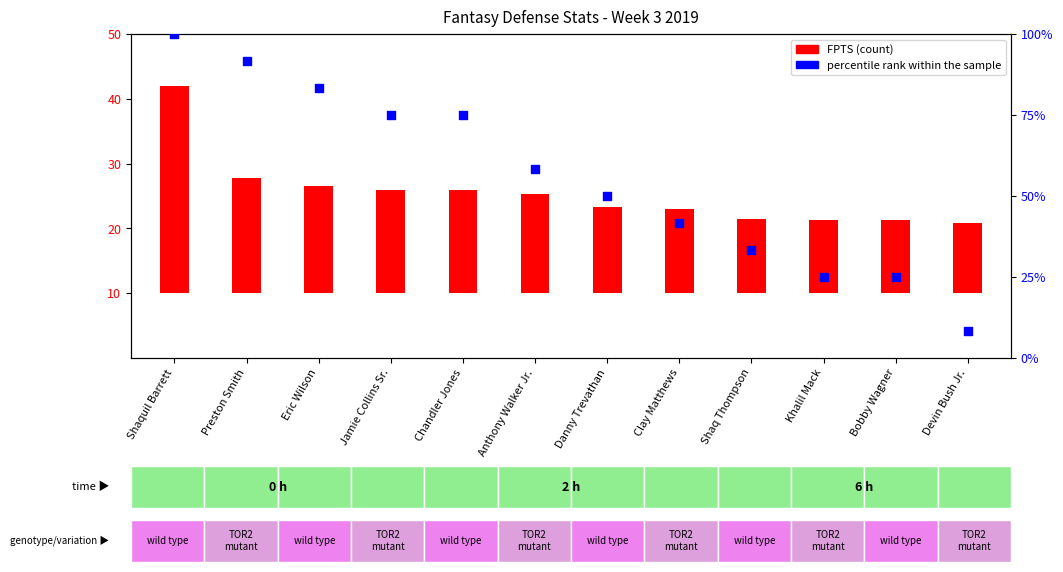

Approximately how many times larger is the value at Jamie Collins Sr. compared to Anthony Walker Jr.?

1.3